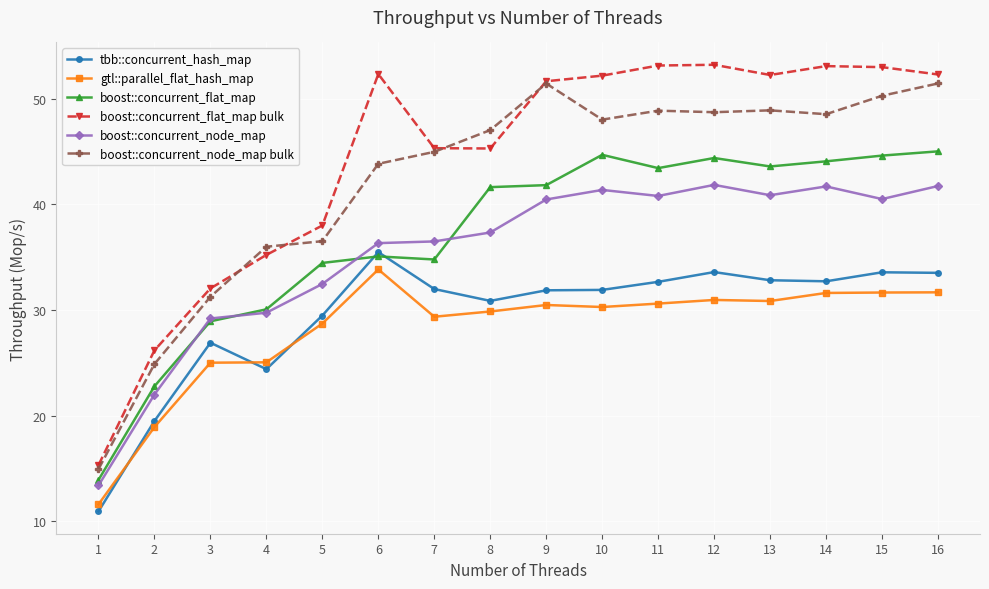

Rank the series at 15 from highest to lowest value.

boost::concurrent_flat_map bulk, boost::concurrent_node_map bulk, boost::concurrent_flat_map, boost::concurrent_node_map, tbb::concurrent_hash_map, gtl::parallel_flat_hash_map